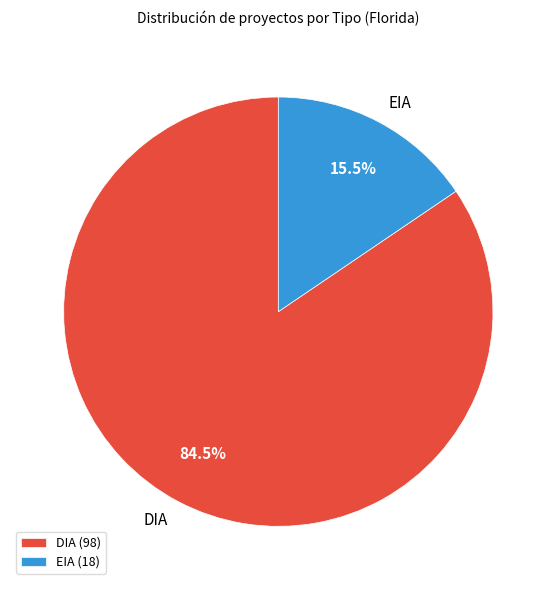

Rank the categories by value from highest to lowest.

DIA, EIA